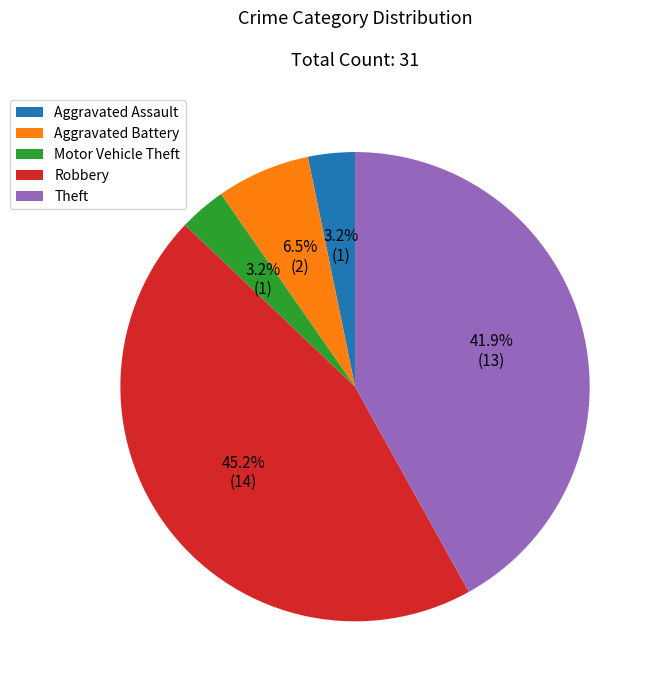

Which has a higher value, Theft or Aggravated Battery?

Theft